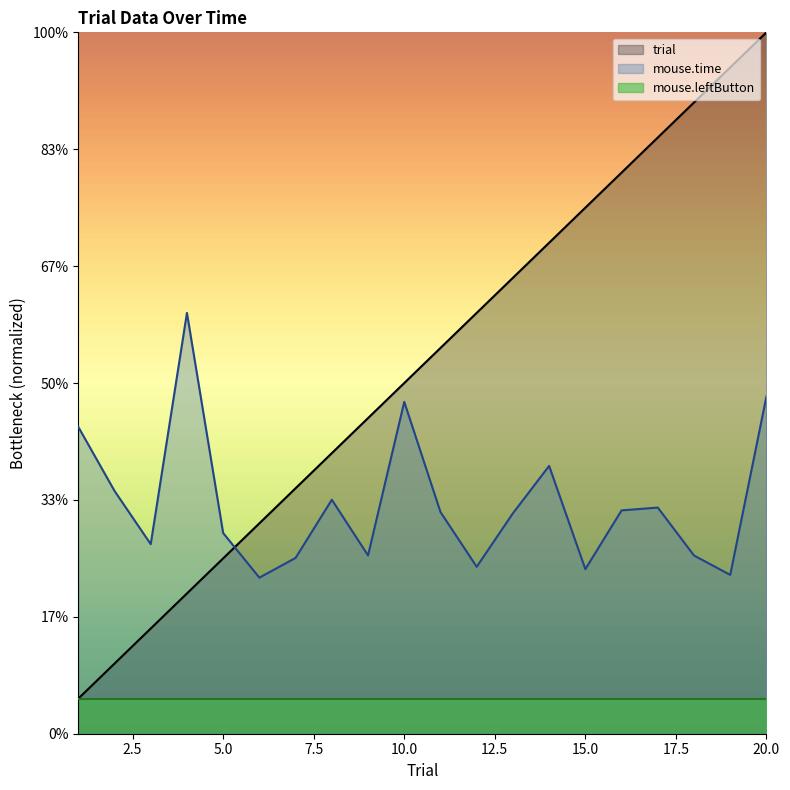

Between which two adjacent categories do mouse.time and trial first intersect?

5 and 6